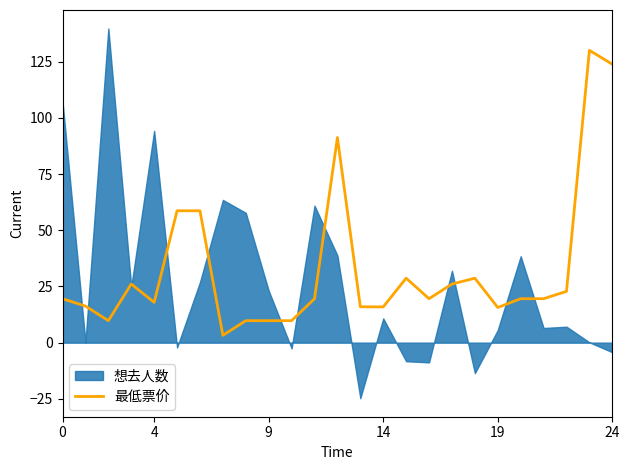

What is the label of the 11th point from the right?

14